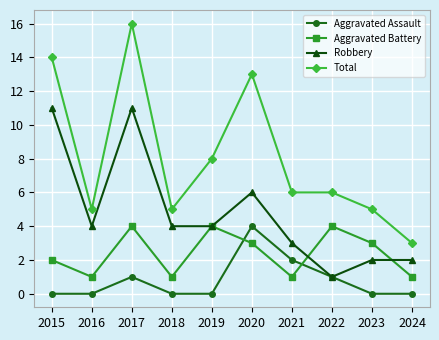

How many categories are shown in the chart?

10